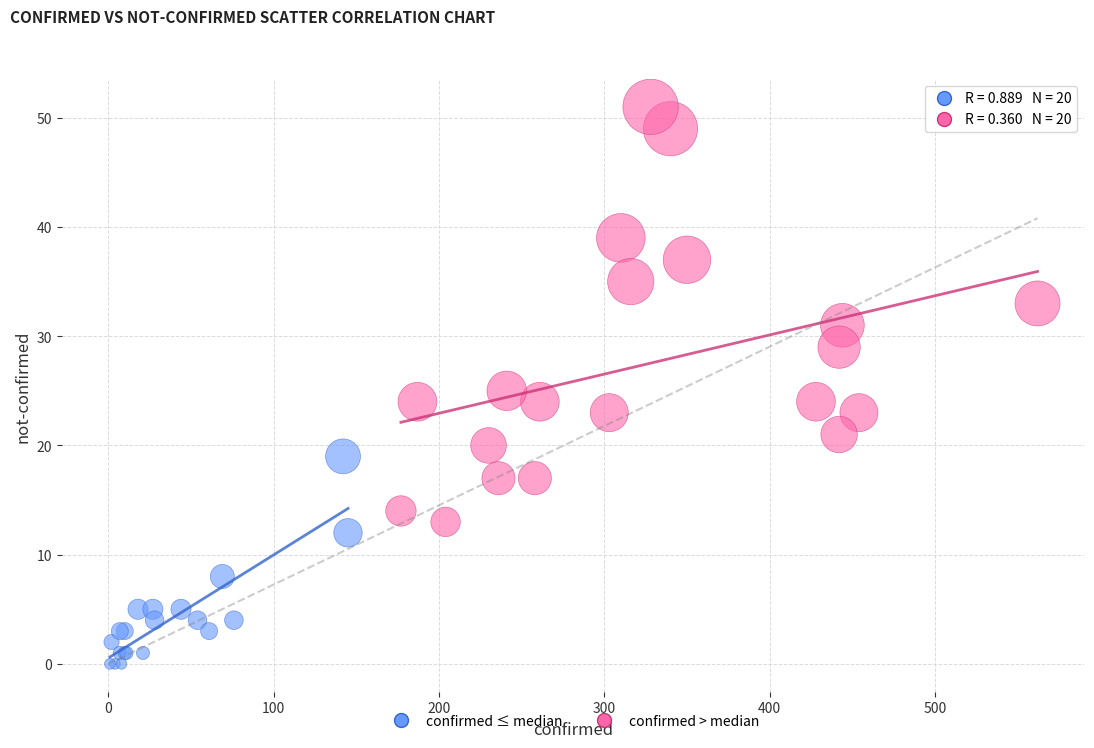

Which series has the widest spread of Y values?

confirmed > median